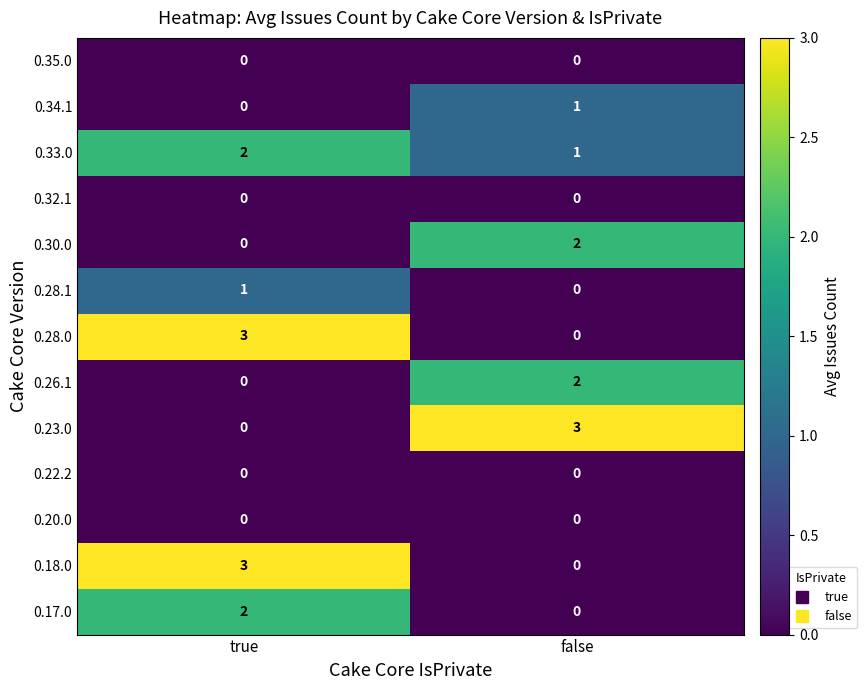

What is the spread (max minus min) of values at true?

3